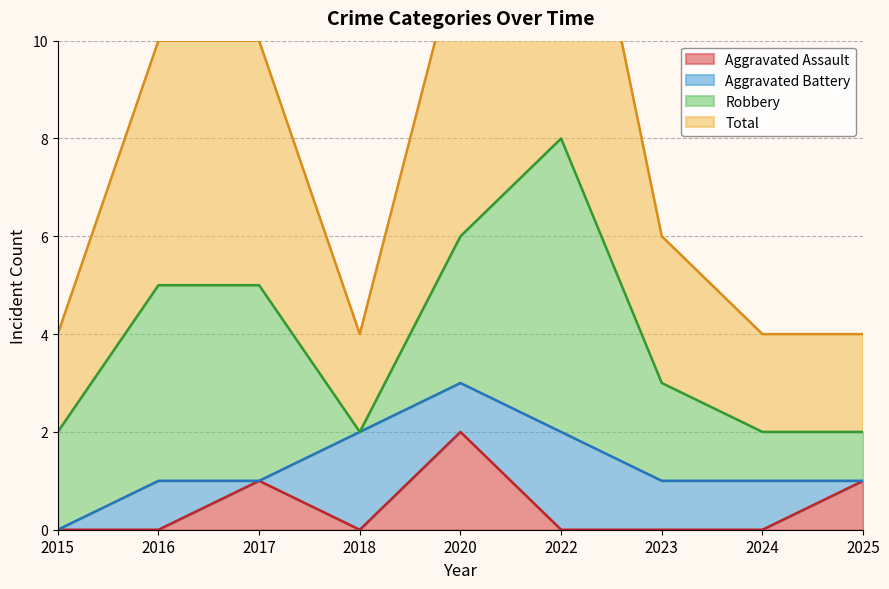

The Total series shows 5 at 2023. True or false?

False